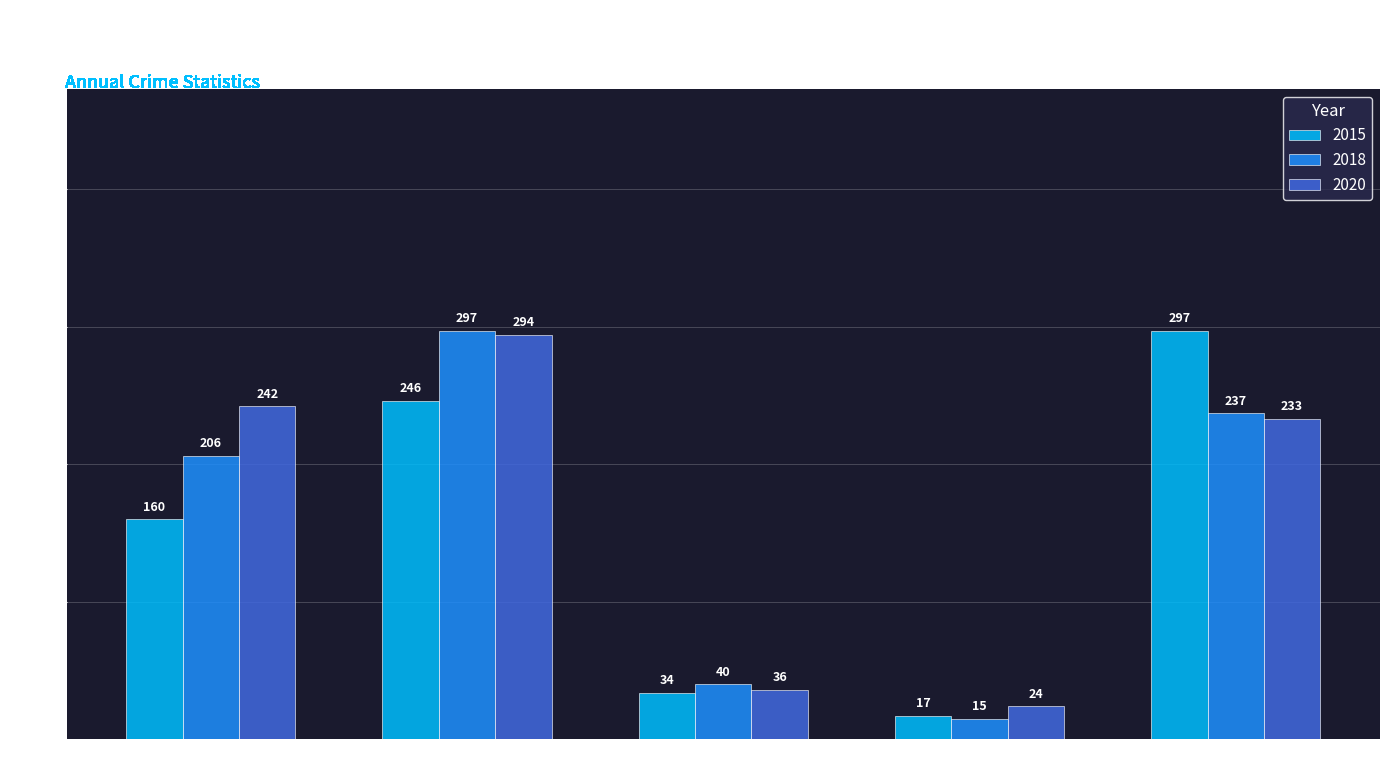

What is the lowest value of the 2015 series?

17